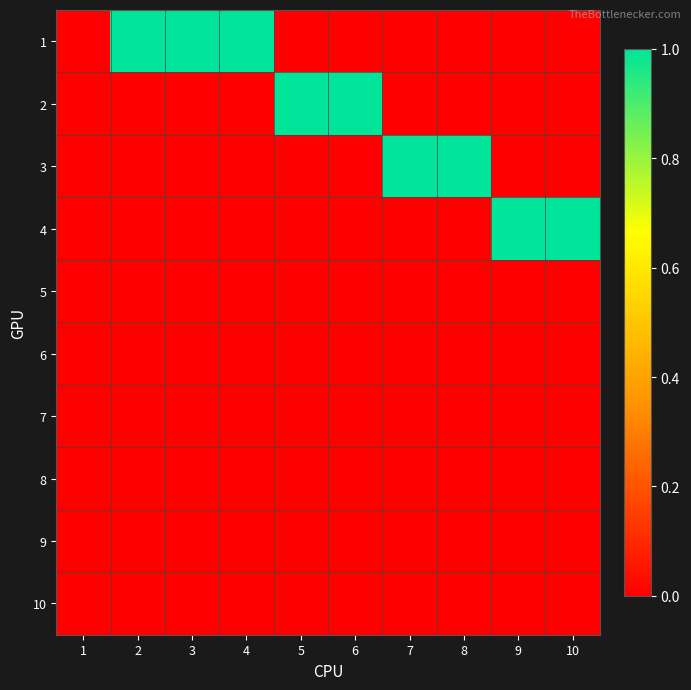

Reading left to right, what are all the values shown in this chart?

1: 1=0	2=1	3=1	4=1	5=0	6=0	7=0	8=0	9=0	10=0
2: 1=0	2=0	3=0	4=0	5=1	6=1	7=0	8=0	9=0	10=0
3: 1=0	2=0	3=0	4=0	5=0	6=0	7=1	8=1	9=0	10=0
4: 1=0	2=0	3=0	4=0	5=0	6=0	7=0	8=0	9=1	10=1
5: 1=0	2=0	3=0	4=0	5=0	6=0	7=0	8=0	9=0	10=0
6: 1=0	2=0	3=0	4=0	5=0	6=0	7=0	8=0	9=0	10=0
7: 1=0	2=0	3=0	4=0	5=0	6=0	7=0	8=0	9=0	10=0
8: 1=0	2=0	3=0	4=0	5=0	6=0	7=0	8=0	9=0	10=0
9: 1=0	2=0	3=0	4=0	5=0	6=0	7=0	8=0	9=0	10=0
10: 1=0	2=0	3=0	4=0	5=0	6=0	7=0	8=0	9=0	10=0